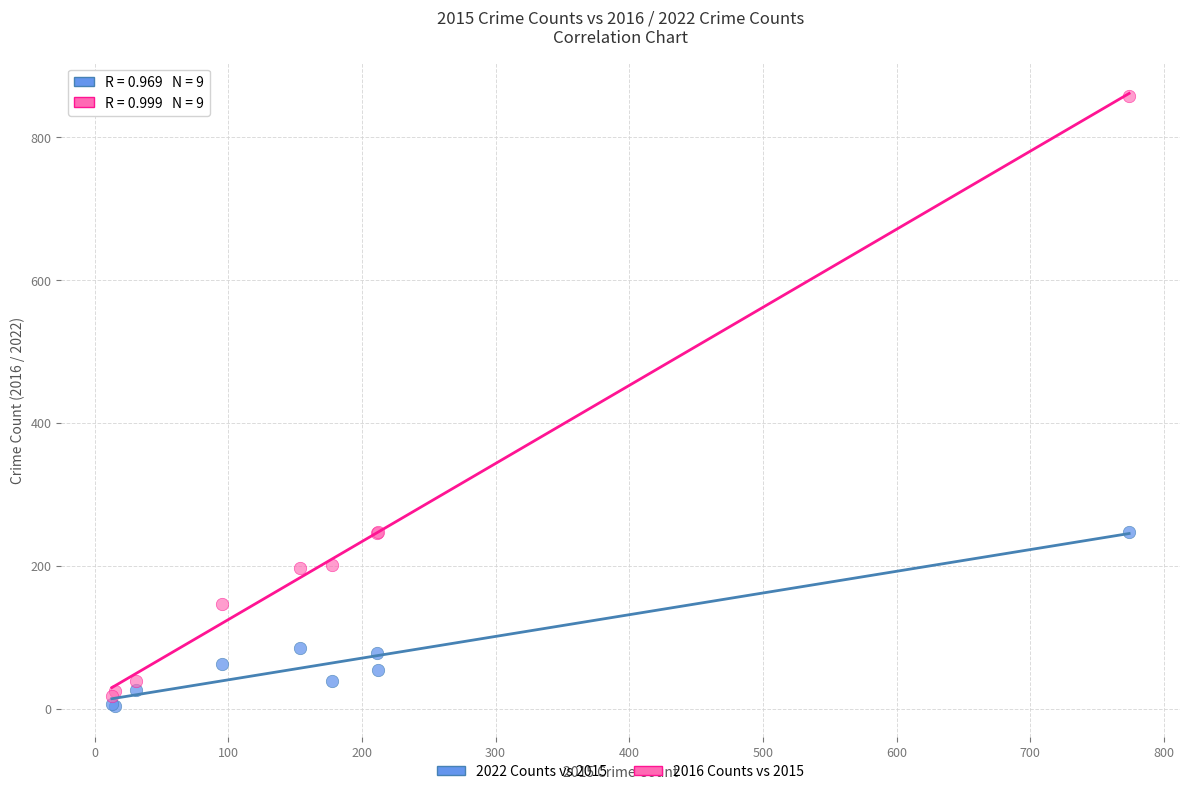

Which series has the widest spread of Y values?

2016 Counts vs 2015